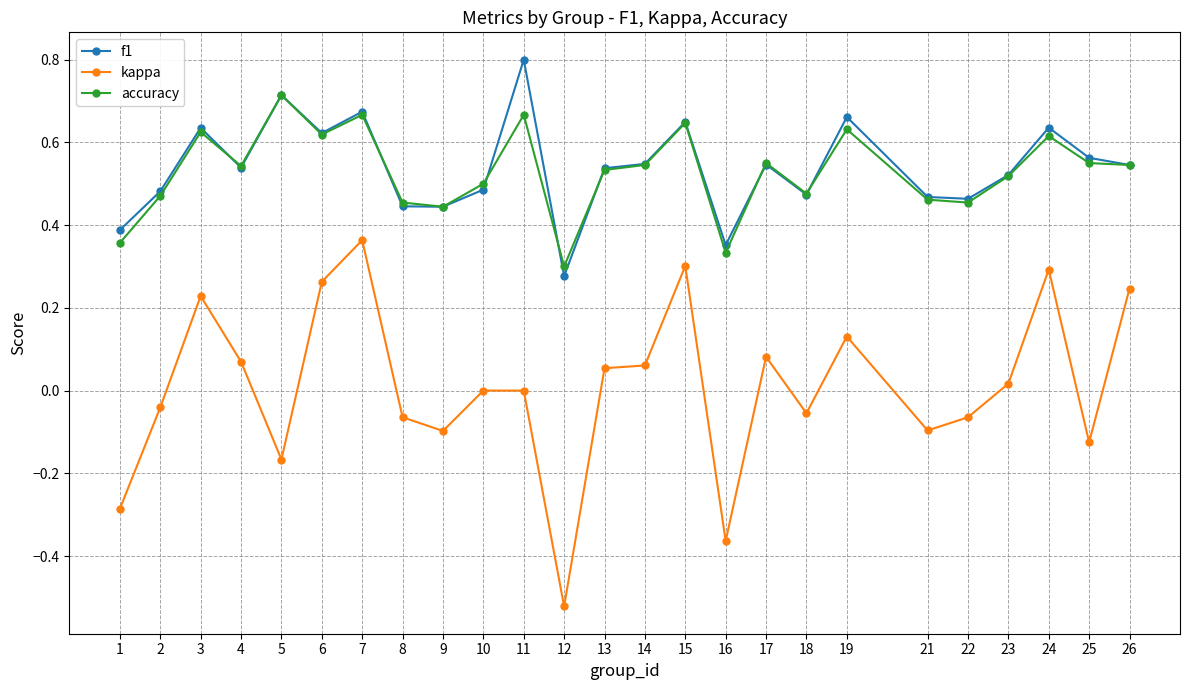

Which category has the highest value across all series?

11